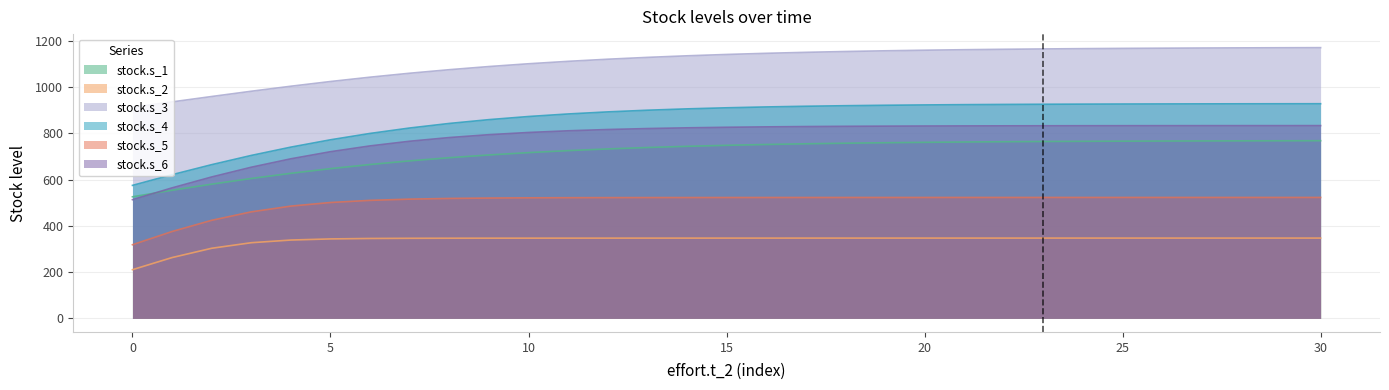

What is the value of the stock.s_6 point at the 26th from the left?

513.7